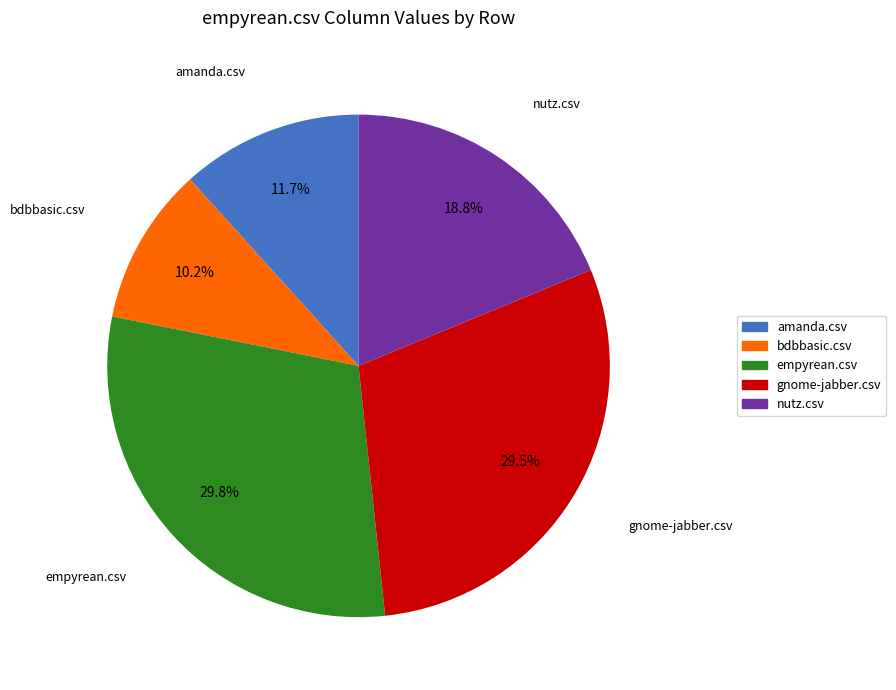

To the nearest percent, what portion does amanda.csv represent?

12%